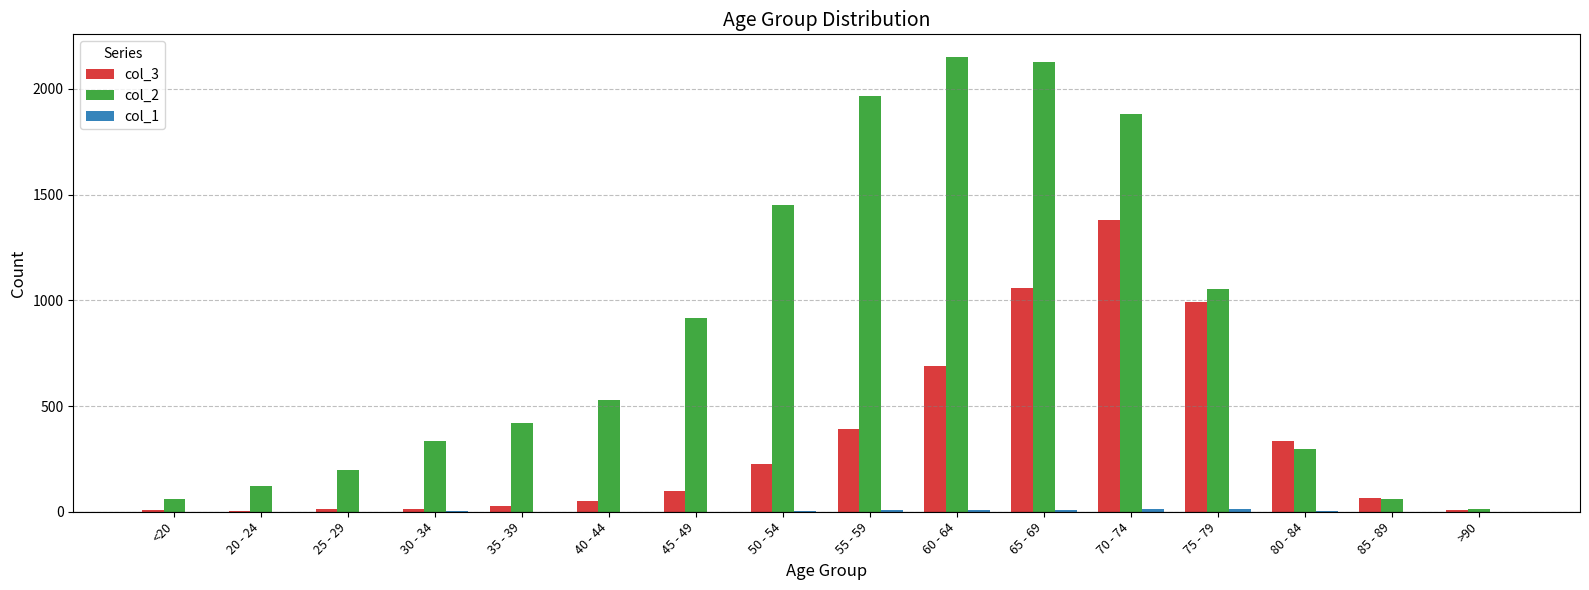

Which series has the largest total across all categories?

col_2